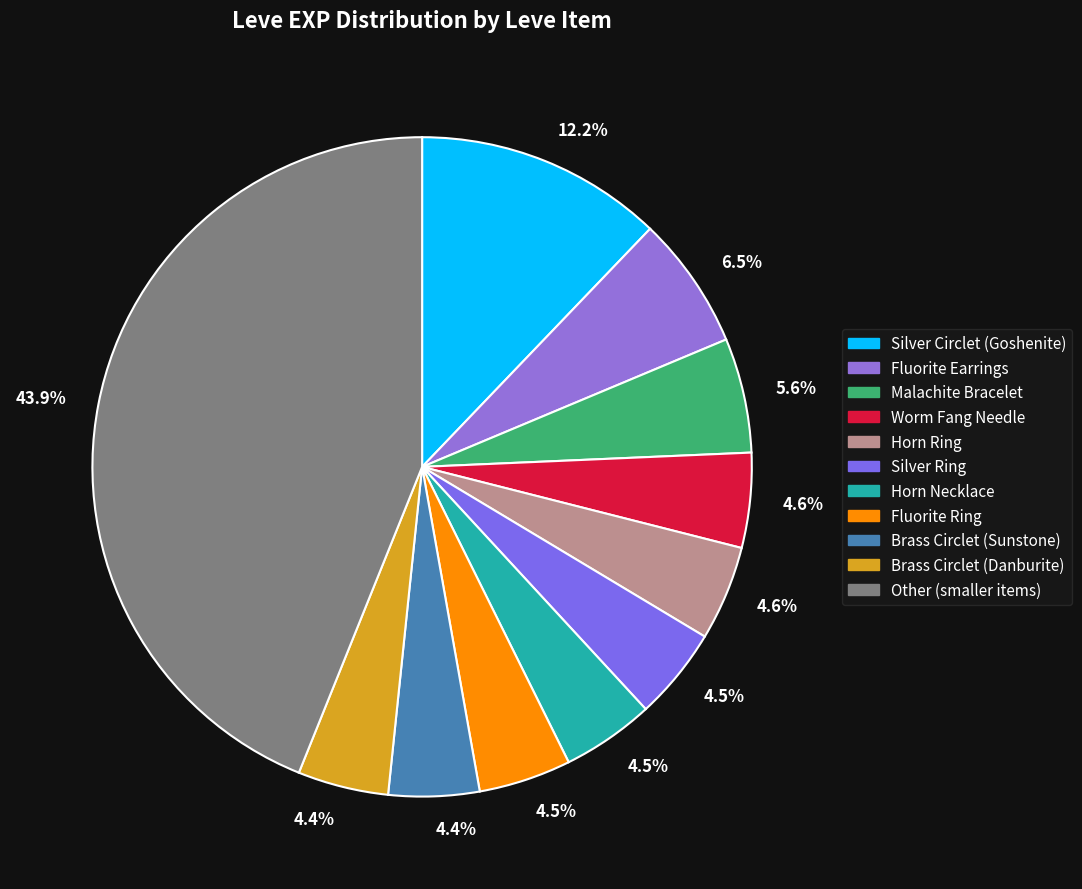

Count the number of slices in the pie.

11